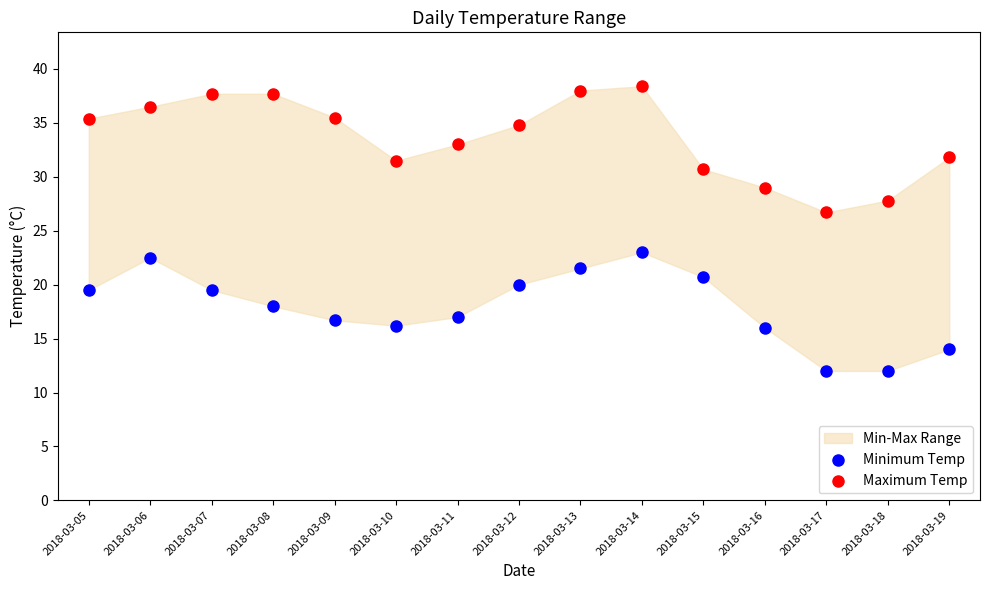

Which series contains the lowest Y value?

Minimum Temp